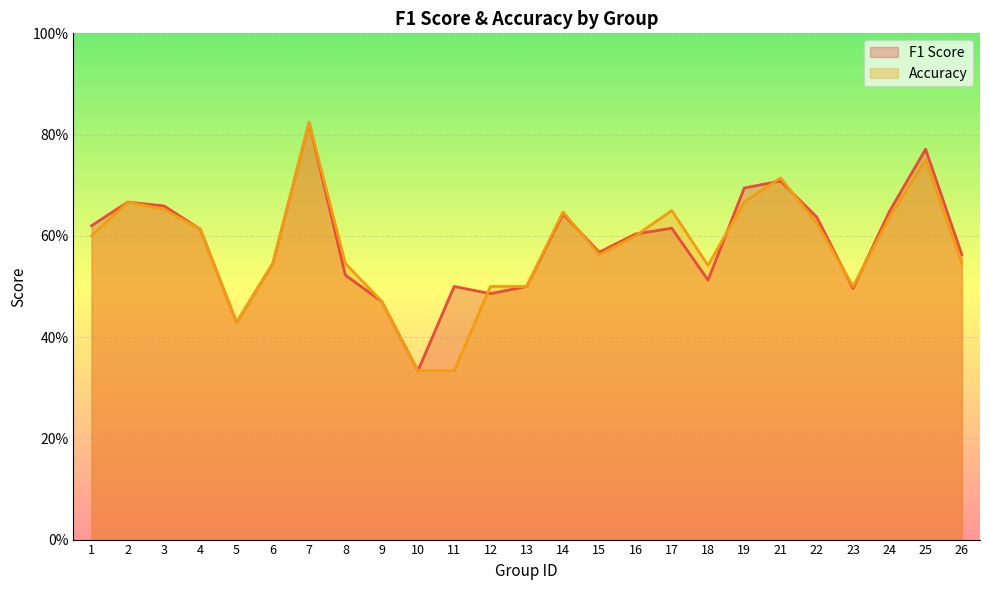

Reading left to right, what are all the values shown in this chart?

F1 Score: 0.6	0.7	0.7	0.6	0.4	0.5	0.8	0.5	0.5	0.3	0.5	0.5	0.5	0.6	0.6	0.6	0.6	0.5	0.7	0.7	0.6	0.5	0.6	0.8	0.6
Accuracy: 0.6	0.7	0.7	0.6	0.4	0.5	0.8	0.5	0.5	0.3	0.3	0.5	0.5	0.6	0.6	0.6	0.7	0.5	0.7	0.7	0.6	0.5	0.6	0.8	0.5